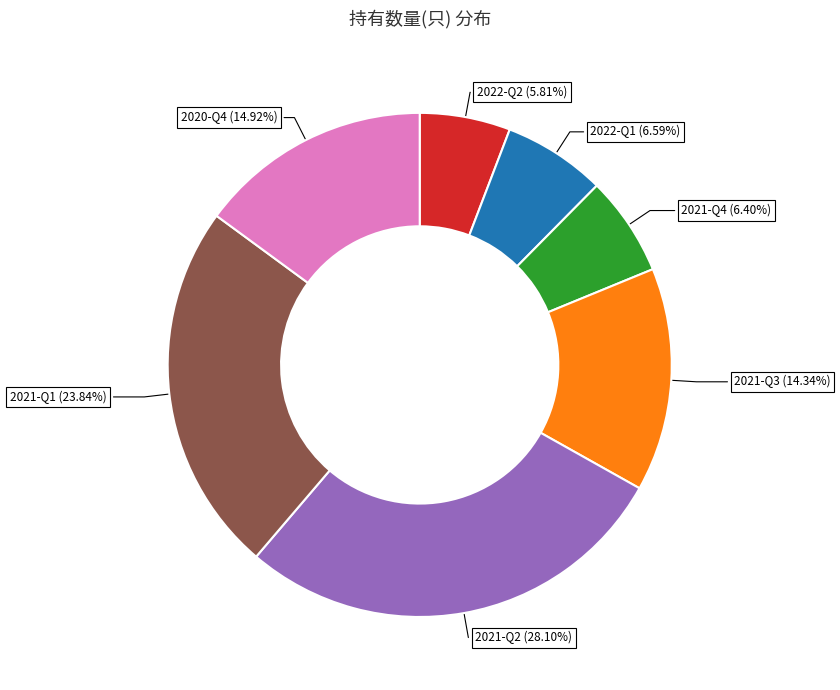

How many segments does this pie chart have?

7